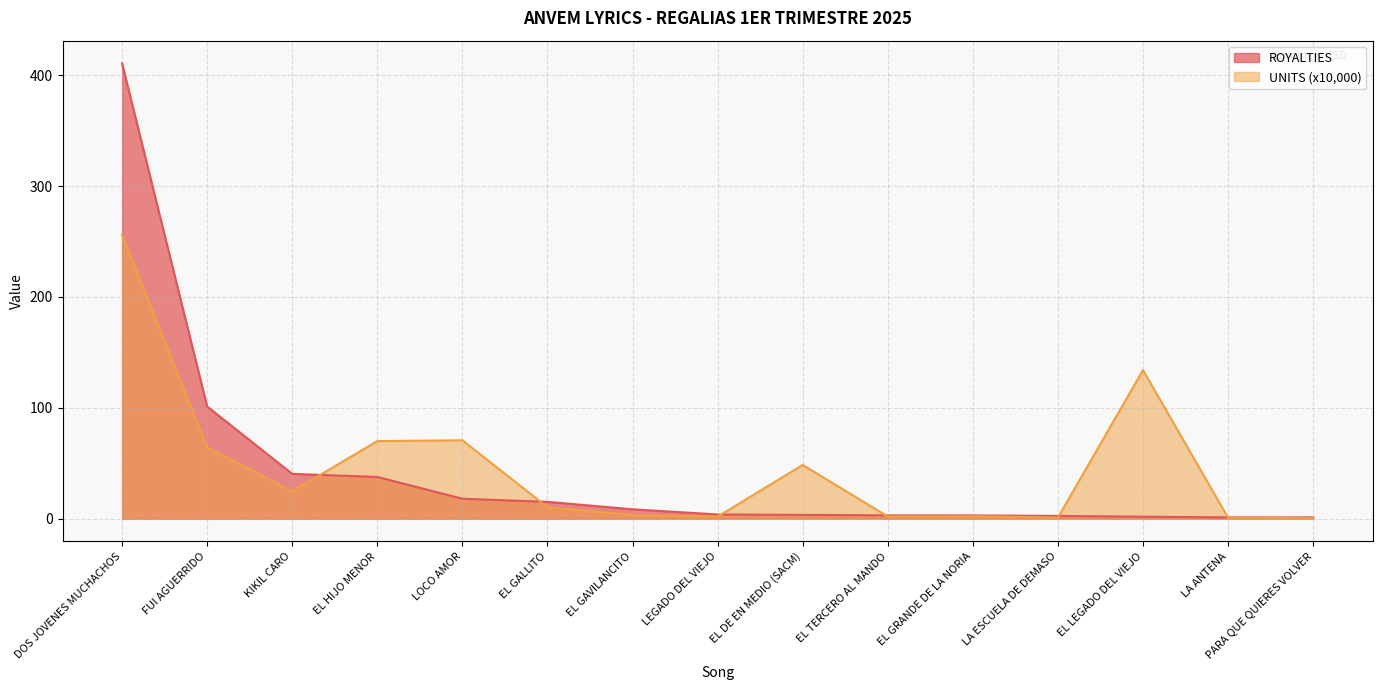

How many categories are shown in the chart?

15